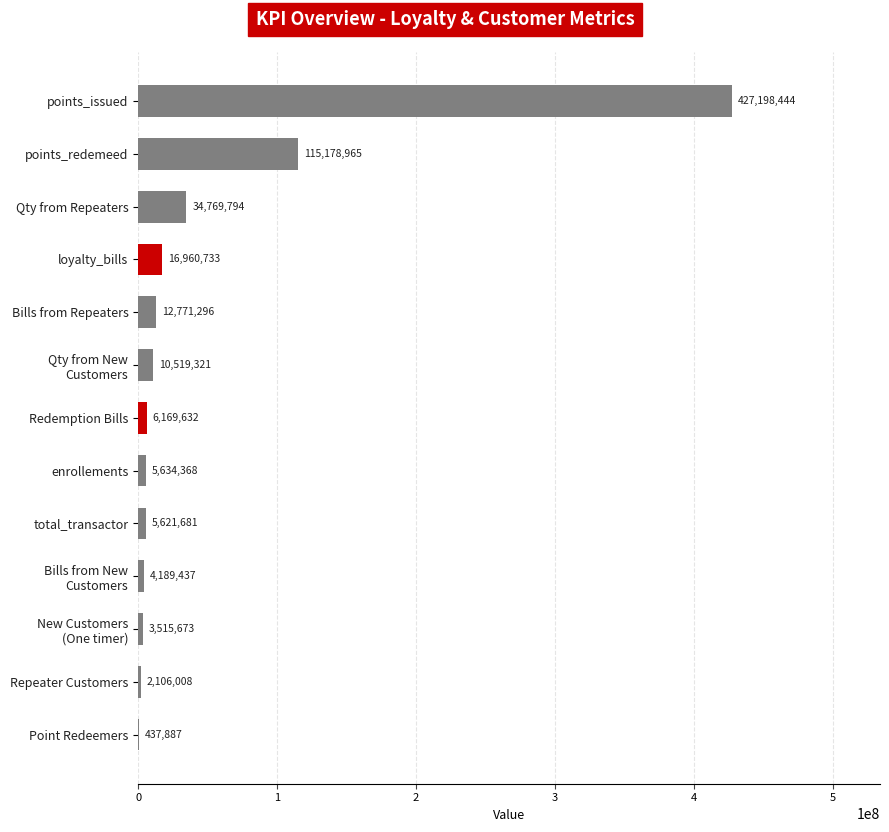

The chart shows a value of 437887 at Point Redeemers. True or false?

True